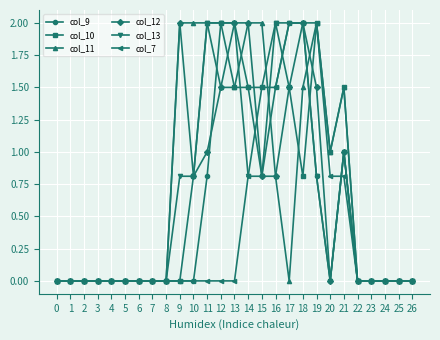

What is the maximum value for col_10?

2.0